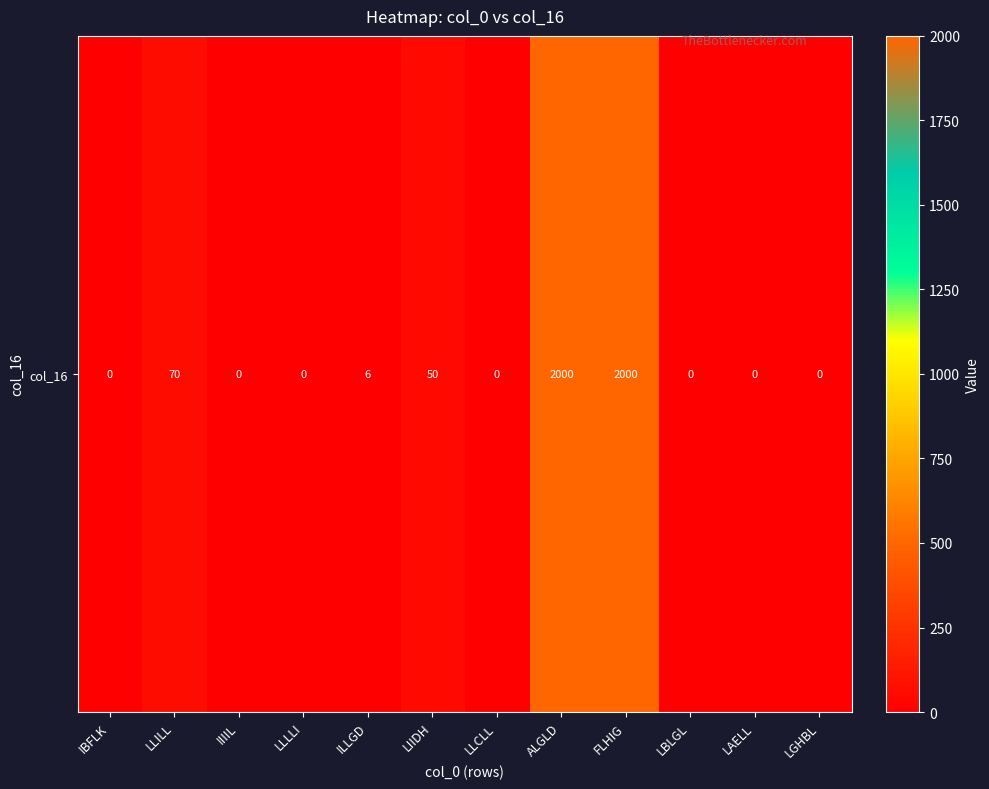

Which has a higher value, LLILL or LBLGL?

LLILL